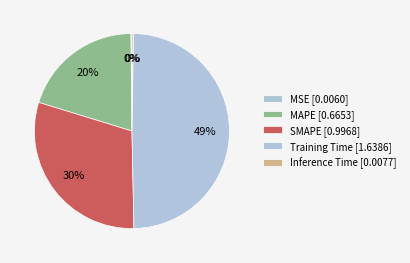

Rank the categories by value from lowest to highest.

MSE, Inference Time, MAPE, SMAPE, Training Time